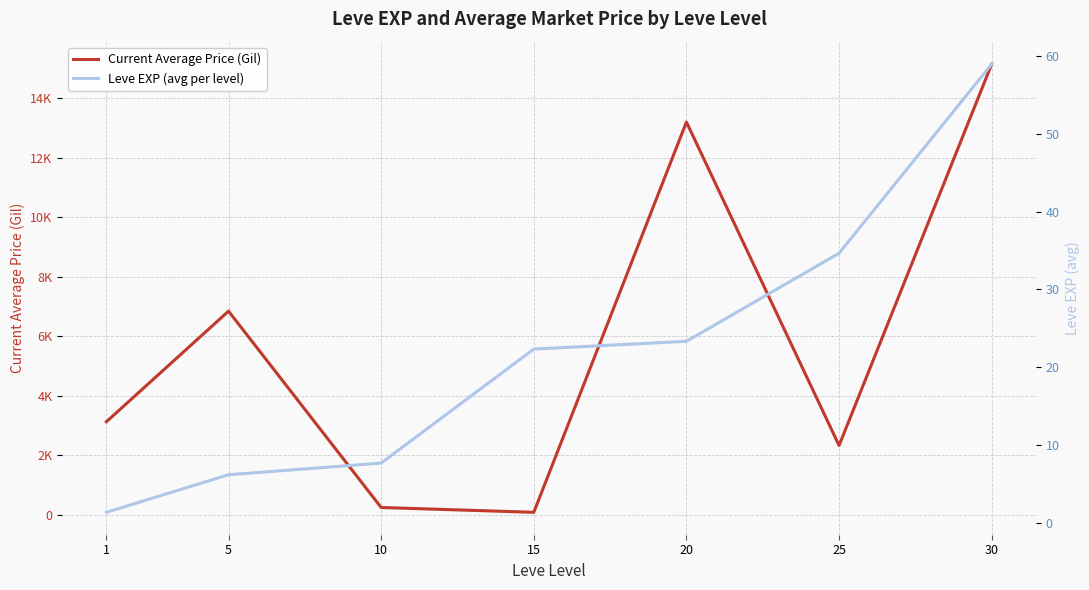

Reading left to right, extract all data points from this chart.

Current Average Price (Gil): 1=3131.3	5=6846.7	10=250.7	15=88.8	20=13200.0	25=2333.3	30=15147.0
Leve EXP (avg per level): 1=1.3	5=6.2	10=7.7	15=22.3	20=23.3	25=34.7	30=59.0